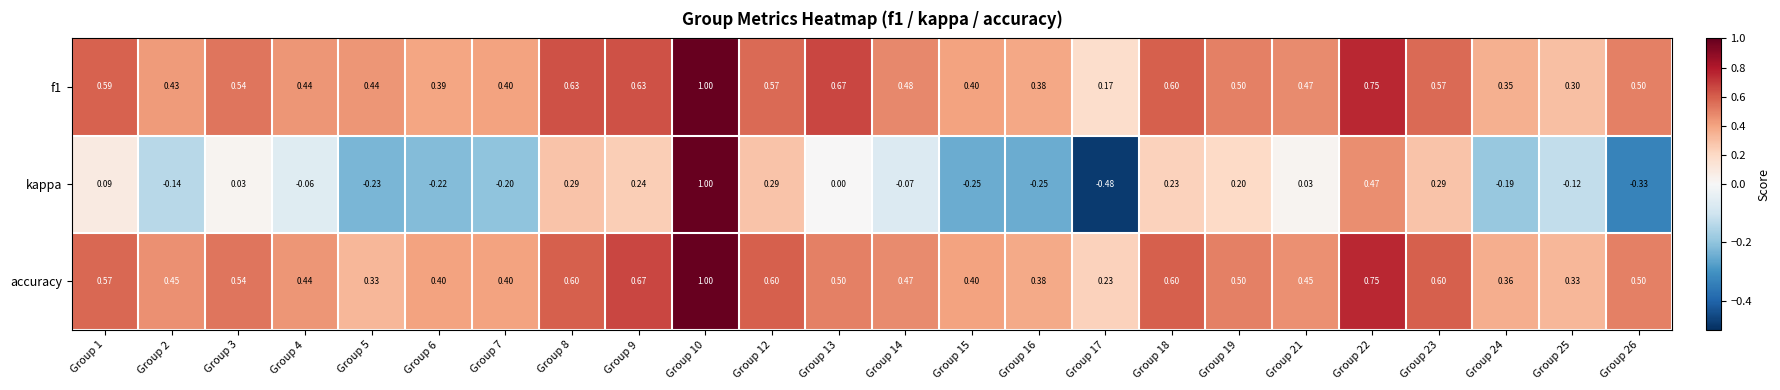

Which series has the widest spread of values?

kappa